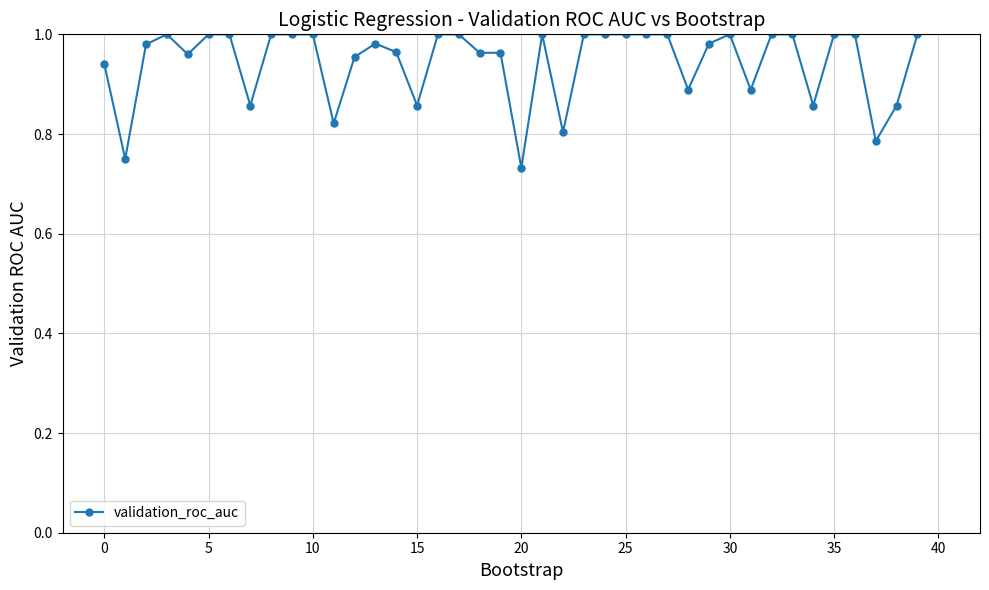

True or false: the data has more than 2 interior local peaks.

True